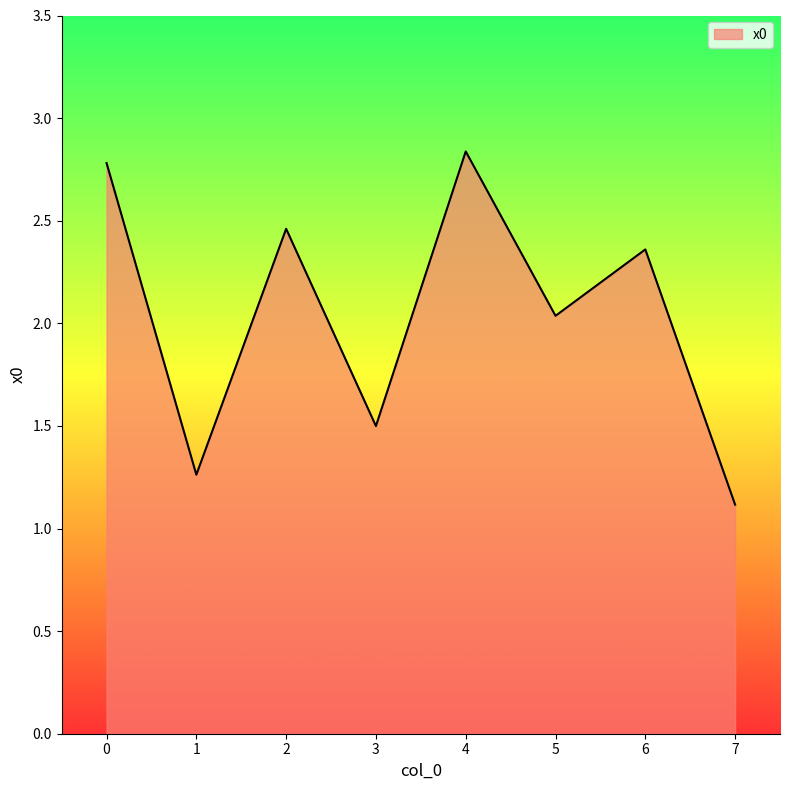

How many values exceed 2?

5